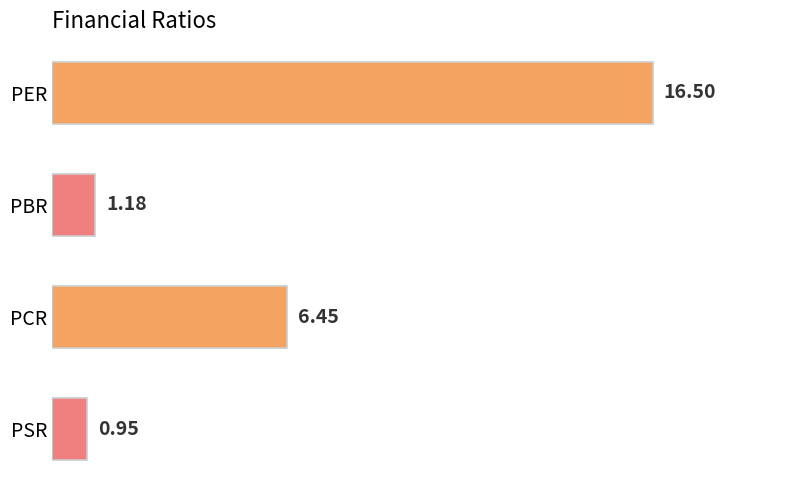

List the labels in order of value, smallest first.

PSR, PBR, PCR, PER